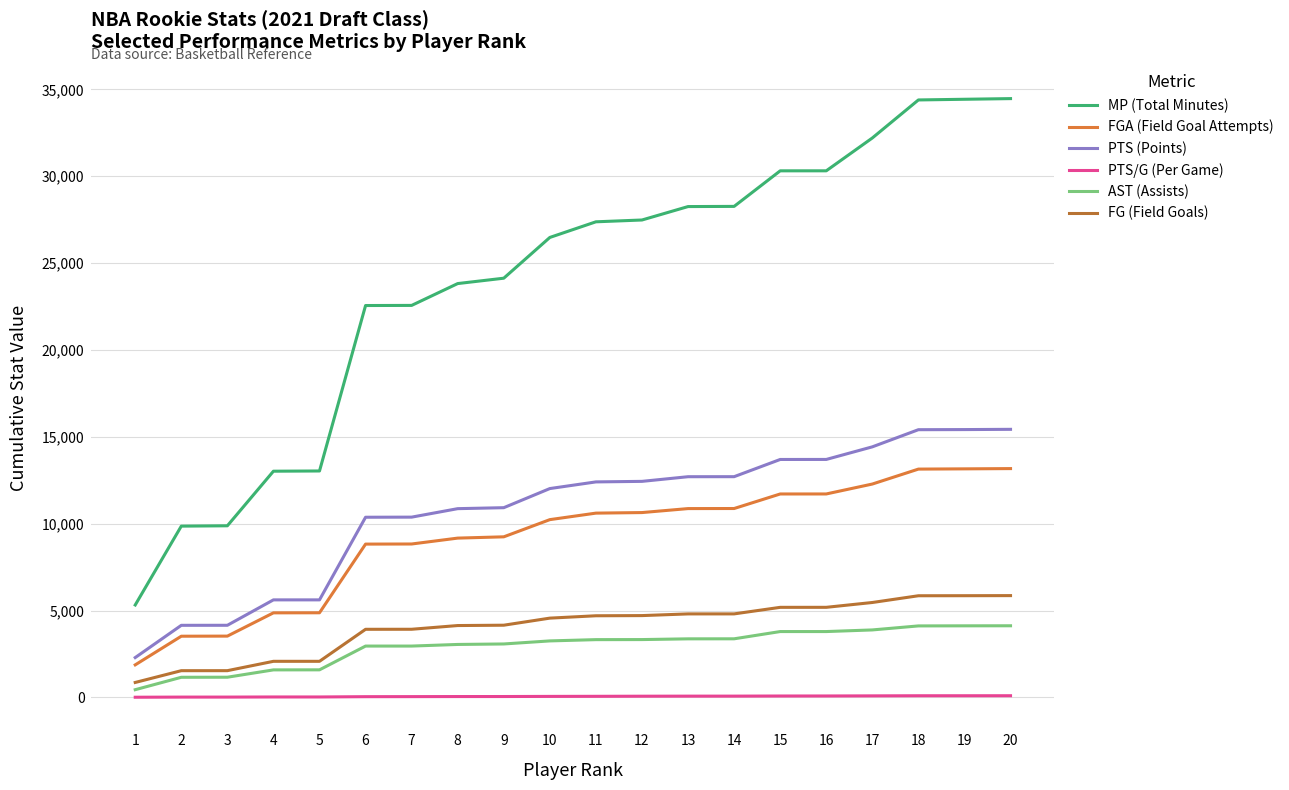

What is the difference between the FGA (Field Goal Attempts) values at 19 and 17?

874.0